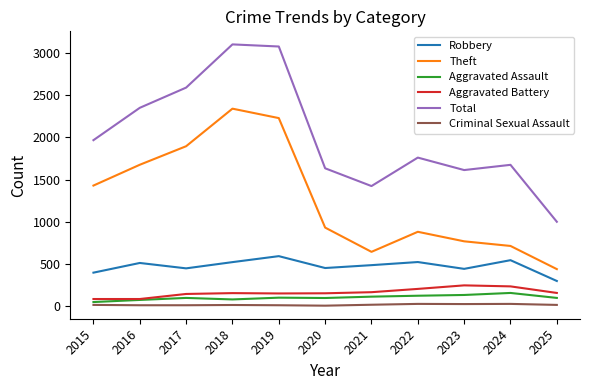

Which series has the largest total across all categories?

Total